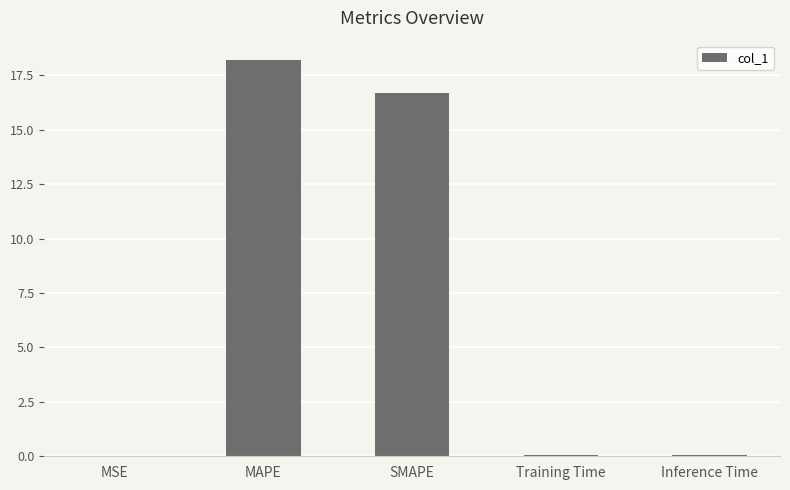

What is the change in value from MAPE to SMAPE?

-1.5